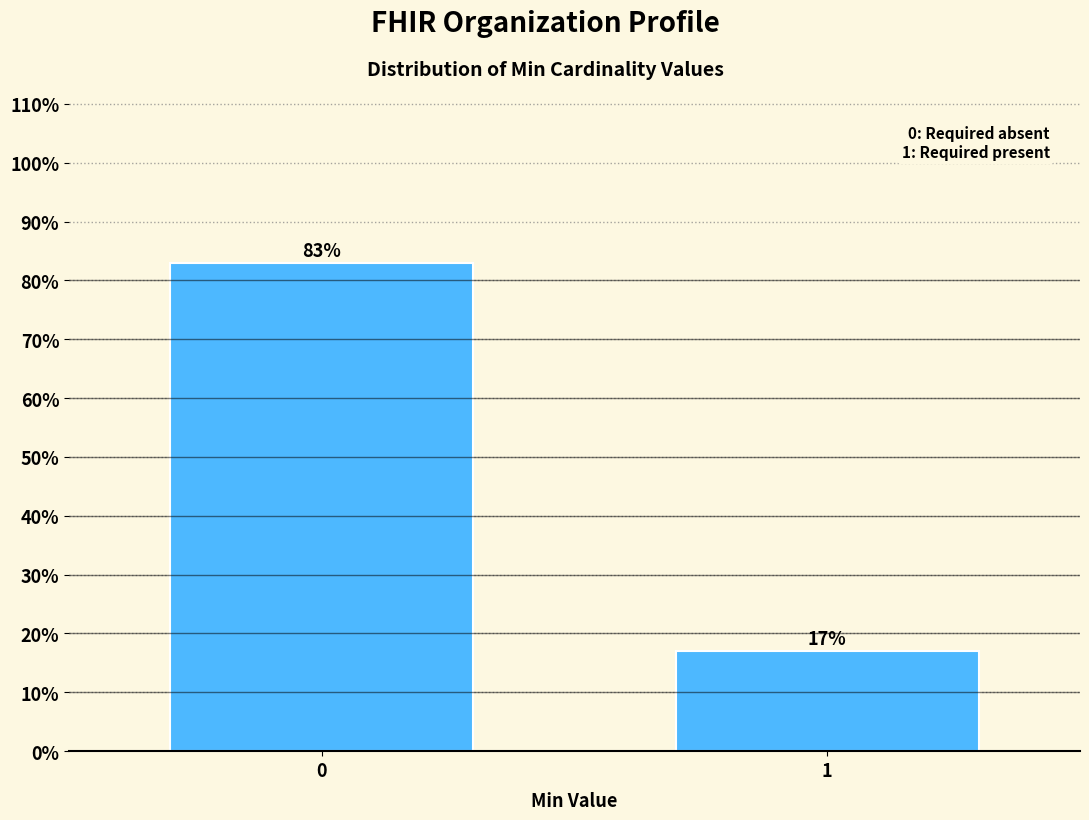

Reading left to right, extract all data points from this chart.

0=83.0	1=17.0